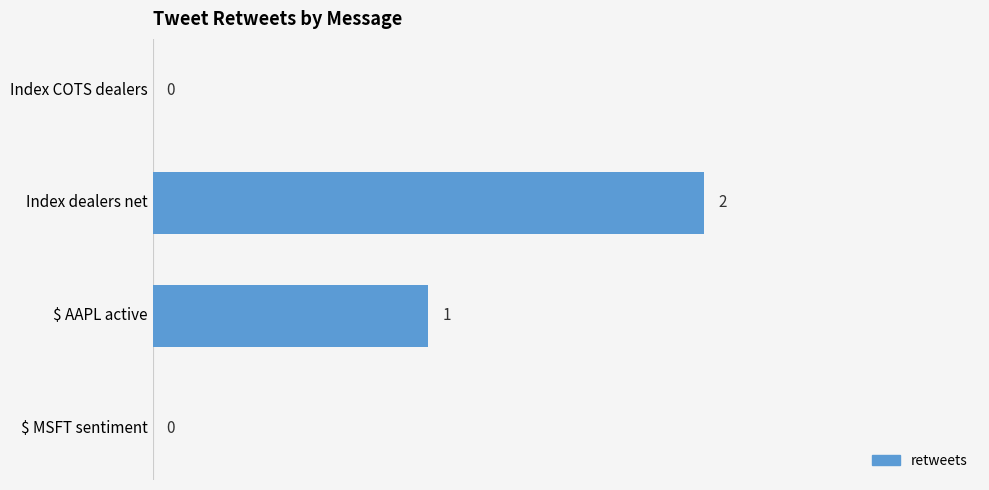

The value at Index dealers net is 3. True or false?

False